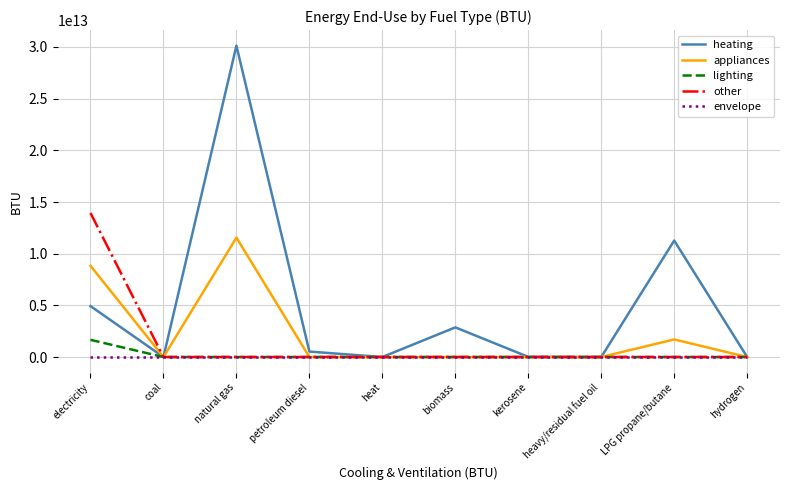

Rank the series by their maximum value, from highest to lowest.

heating, other, appliances, lighting, envelope